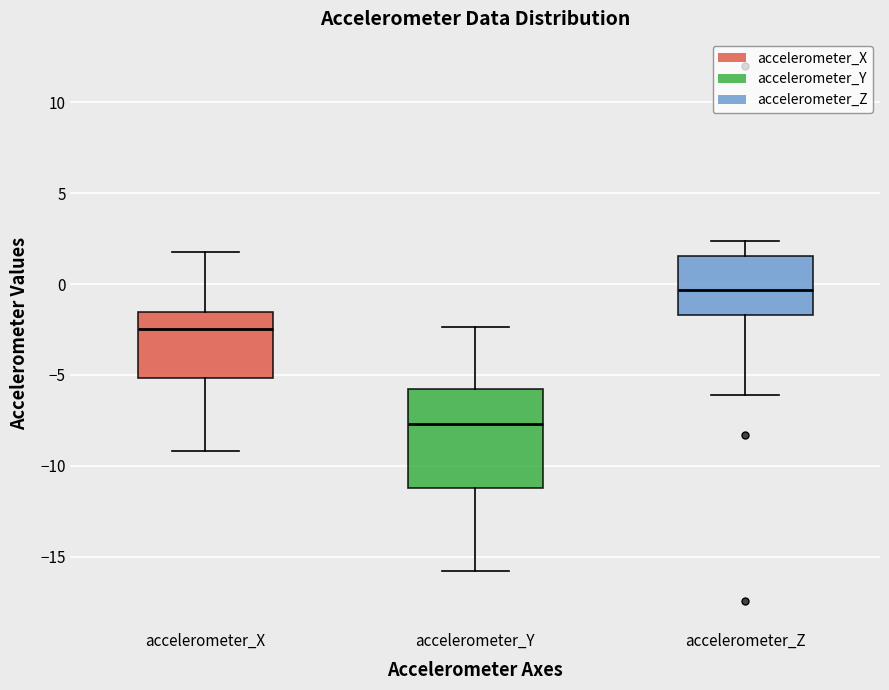

Reading left to right, read every box against the y-axis: the position of its median line, the range the box covers, and the ends of its whiskers. The values are not printed on the chart, so give them approximately, as read against the axis.

accelerometer_X: median -2.5, box -5.0 to -1.5, whiskers -9.0 to 2.0
accelerometer_Y: median -7.5, box -11.0 to -6.0, whiskers -16.0 to -2.5
accelerometer_Z: median -0.5, box -1.5 to 1.5, whiskers -6.0 to 2.5